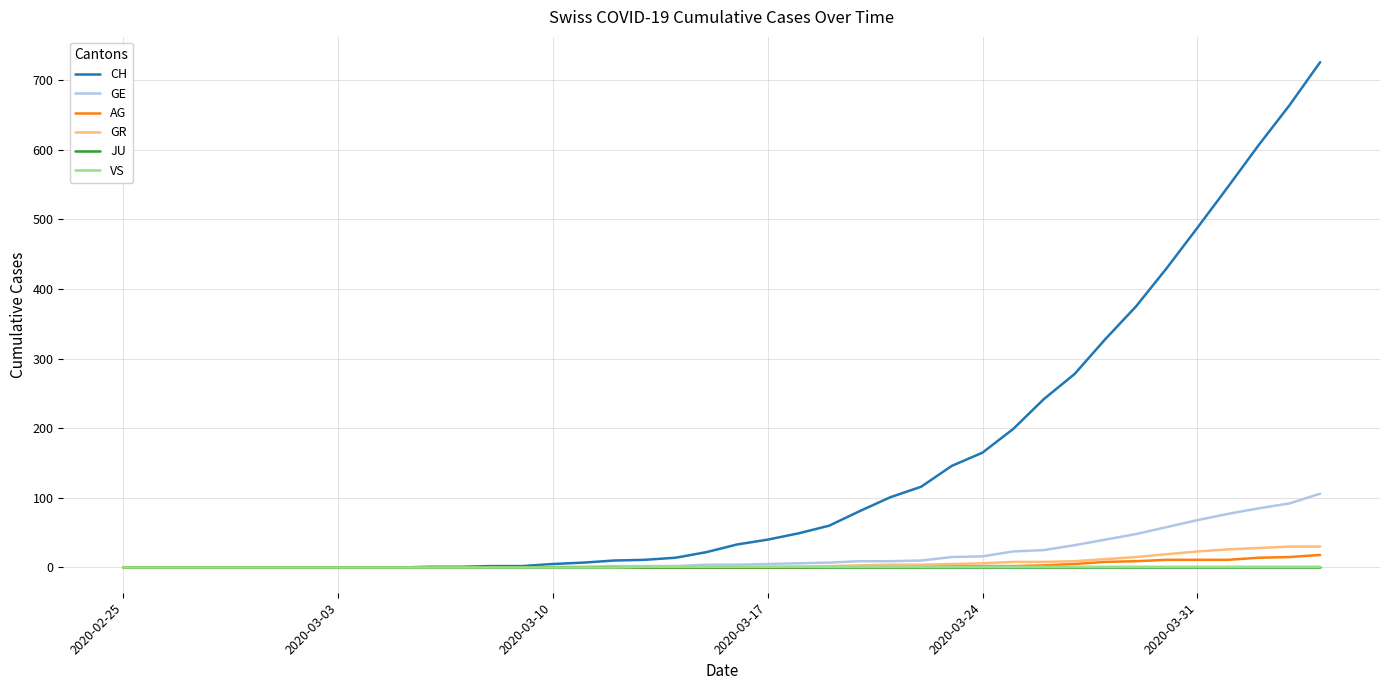

Which series has the largest total across all categories?

CH